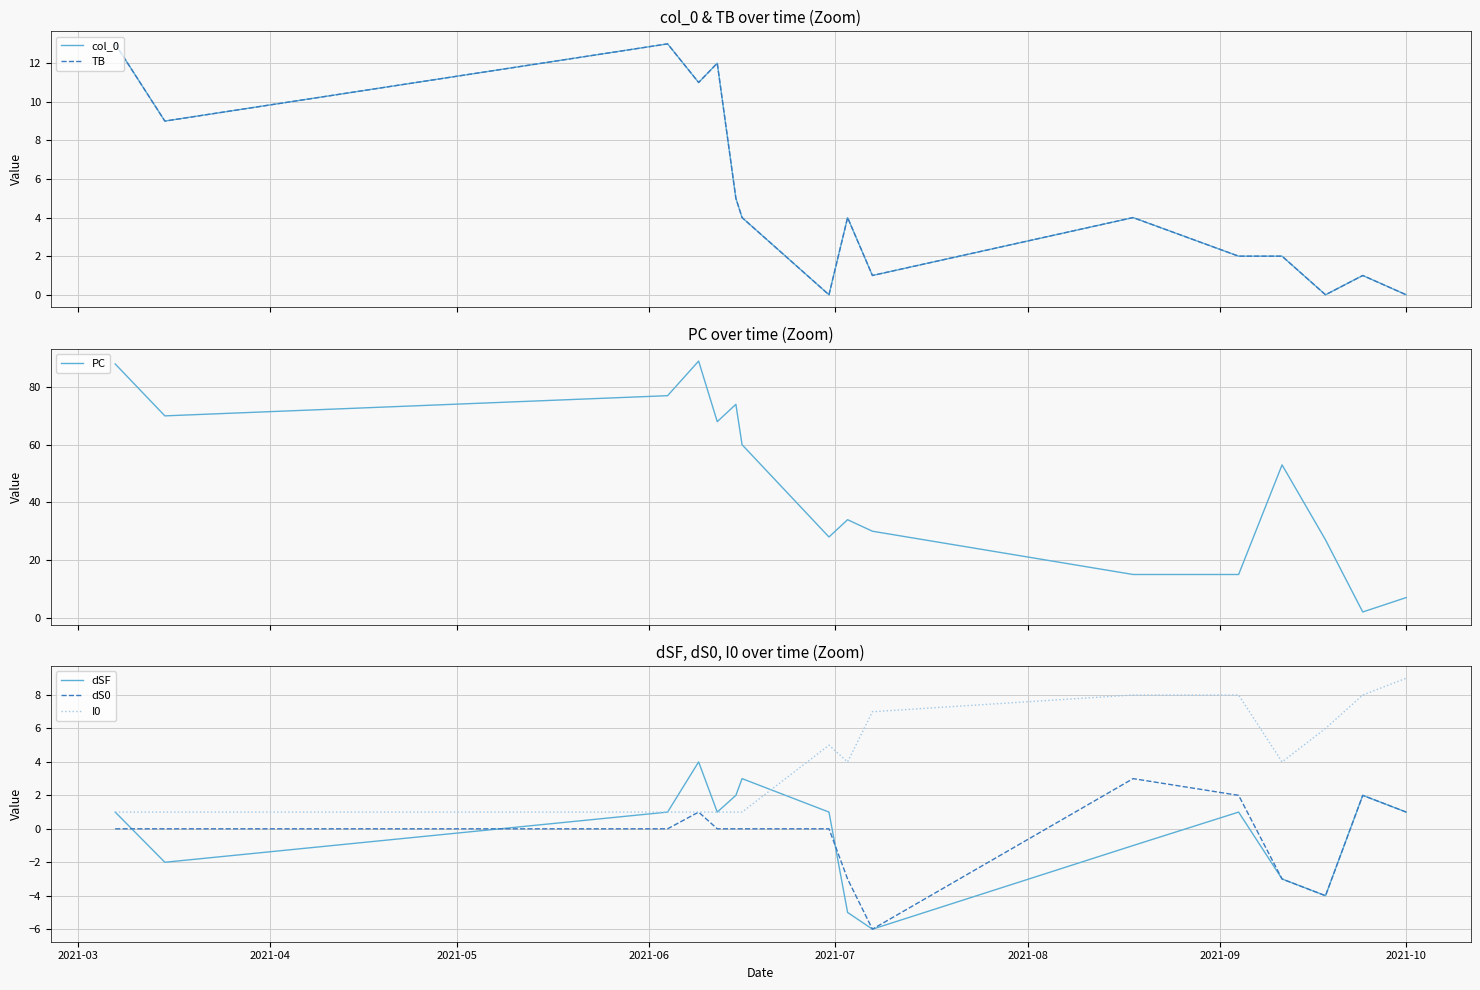

What is the sum of all PC values?

737